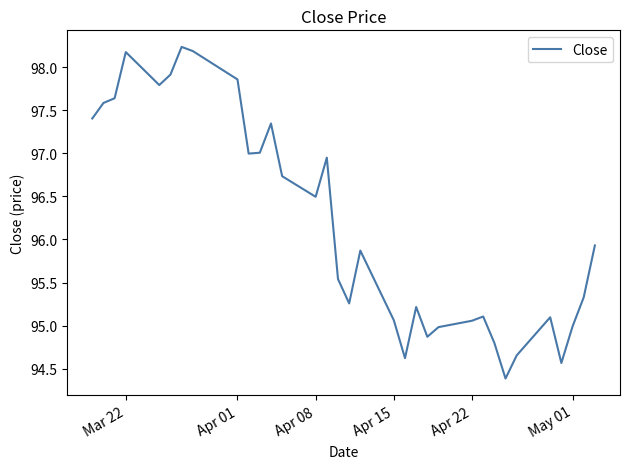

What is the difference between the maximum and minimum values?

3.8